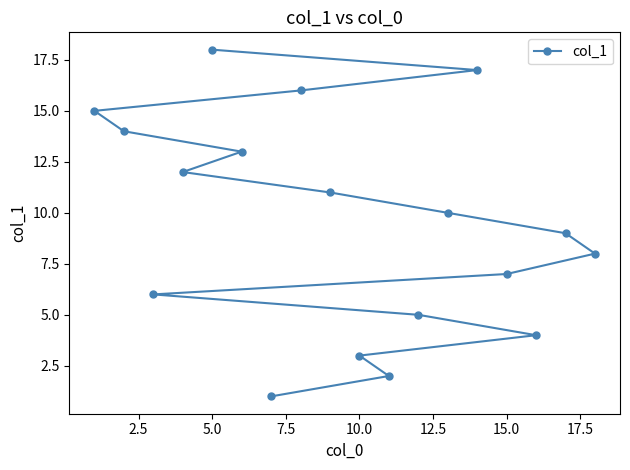

Count the number of data series in this chart.

1